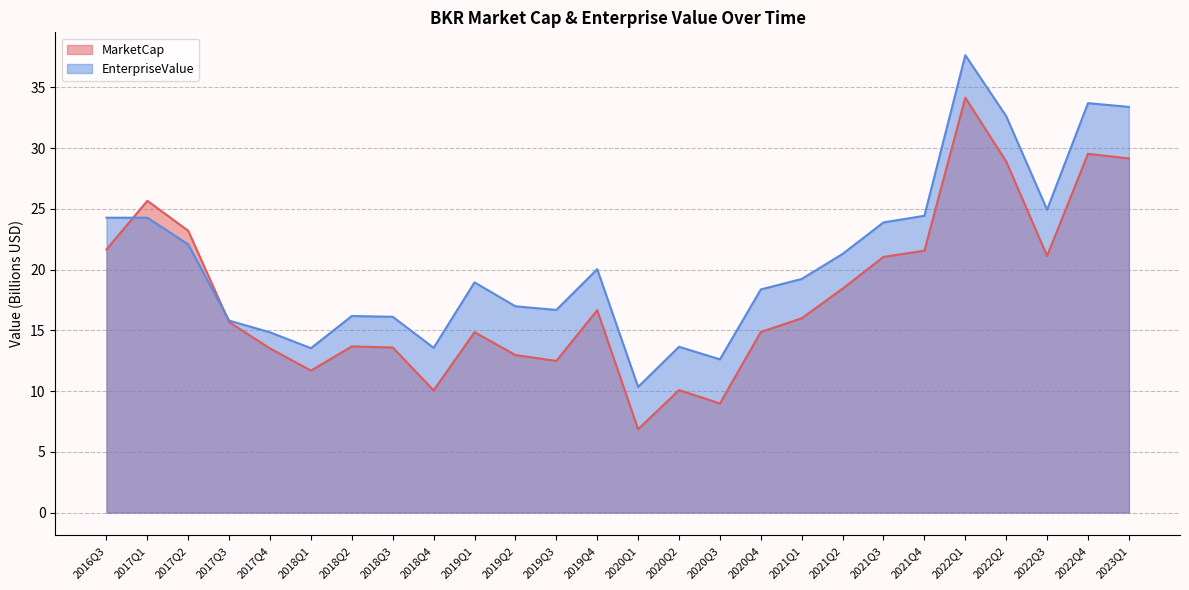

Where does the EnterpriseValue series first go above 19?

2016Q3